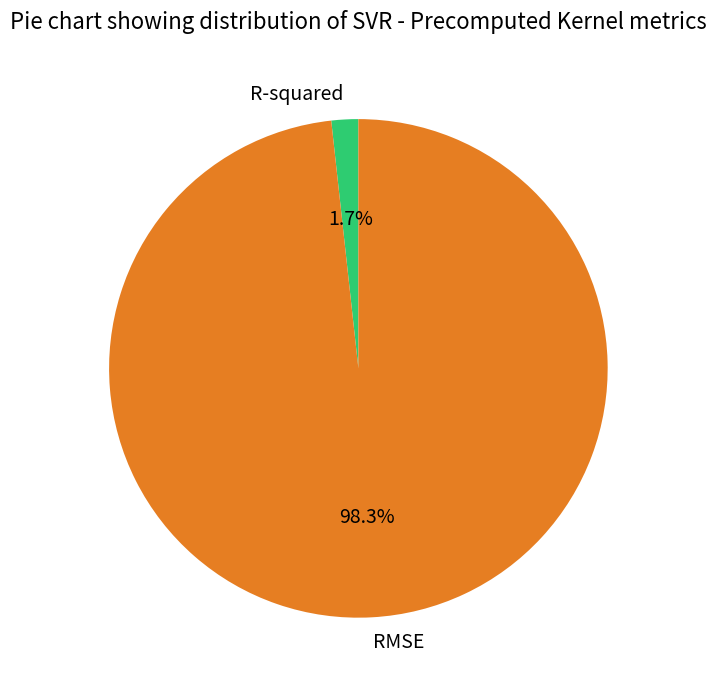

What percentage is the RMSE slice, to the nearest percent?

98%